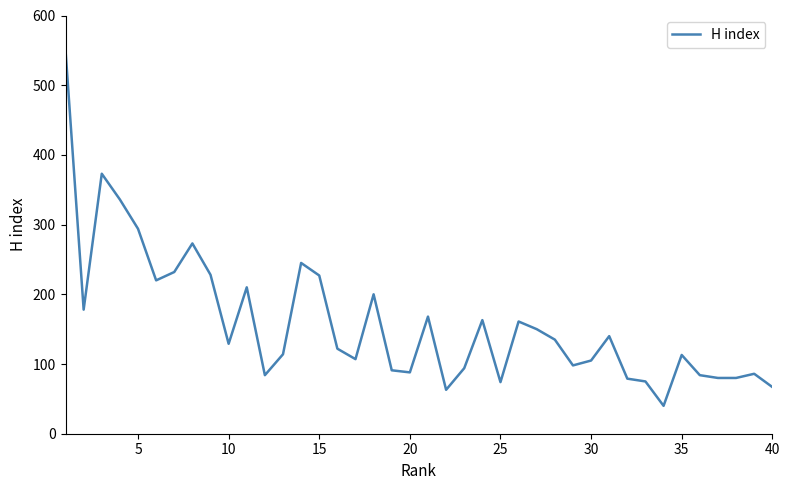

What is the greatest value displayed?

550